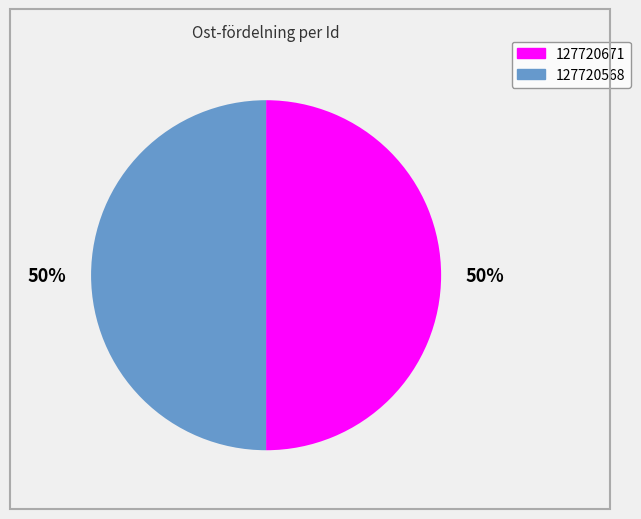

Is the sum of 127720671 and 127720568 greater than half?

Yes